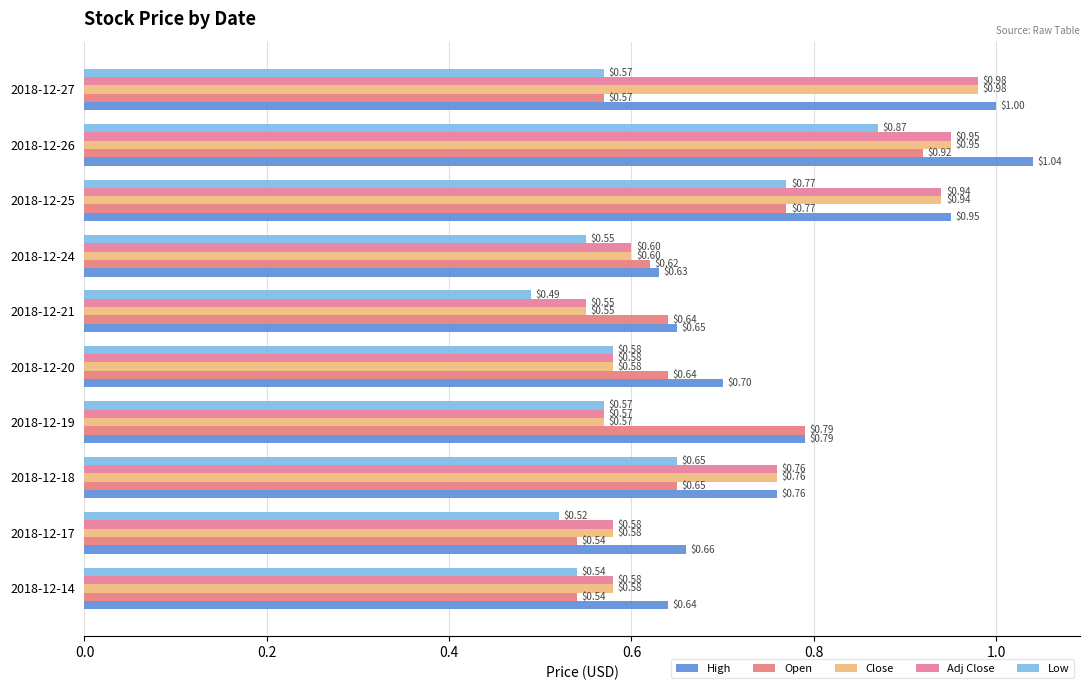

How many categories are shown in the chart?

10